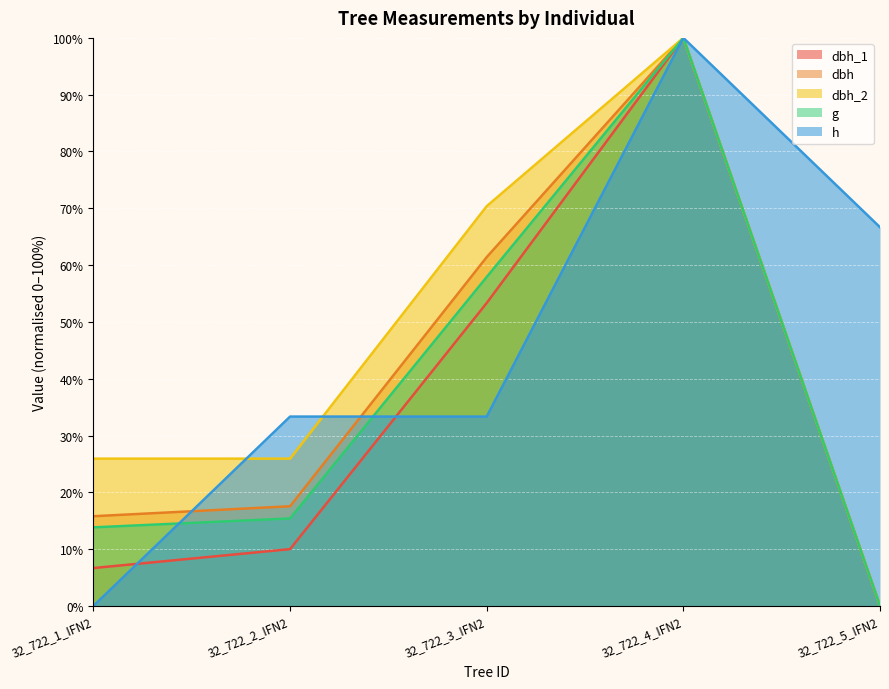

List the series in order of their peak value, lowest first.

h, dbh, dbh_2, dbh_1, g